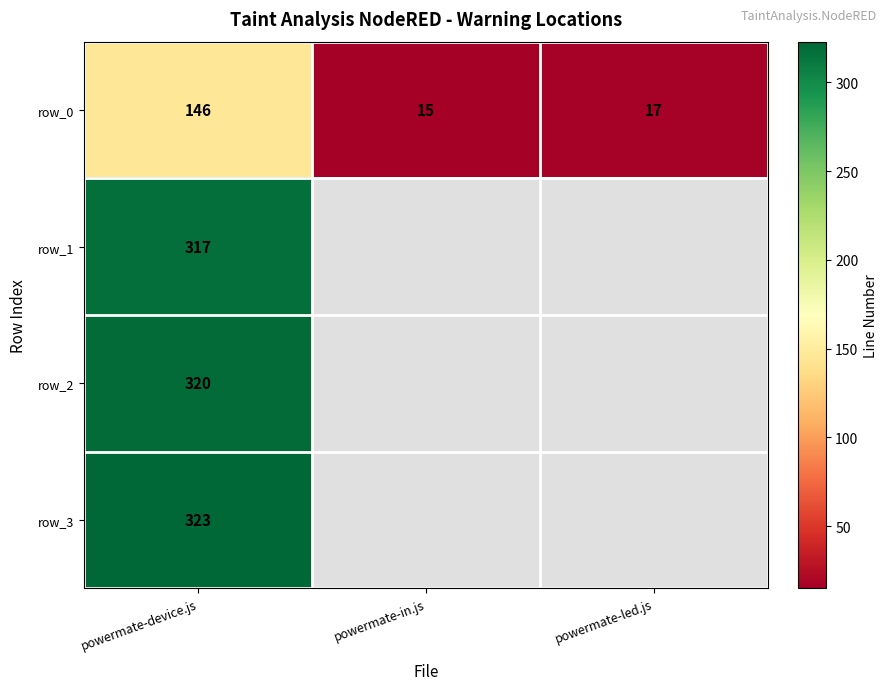

At powermate-led.js, list the series in order from smallest to largest.

row_0, row_1, row_2, row_3